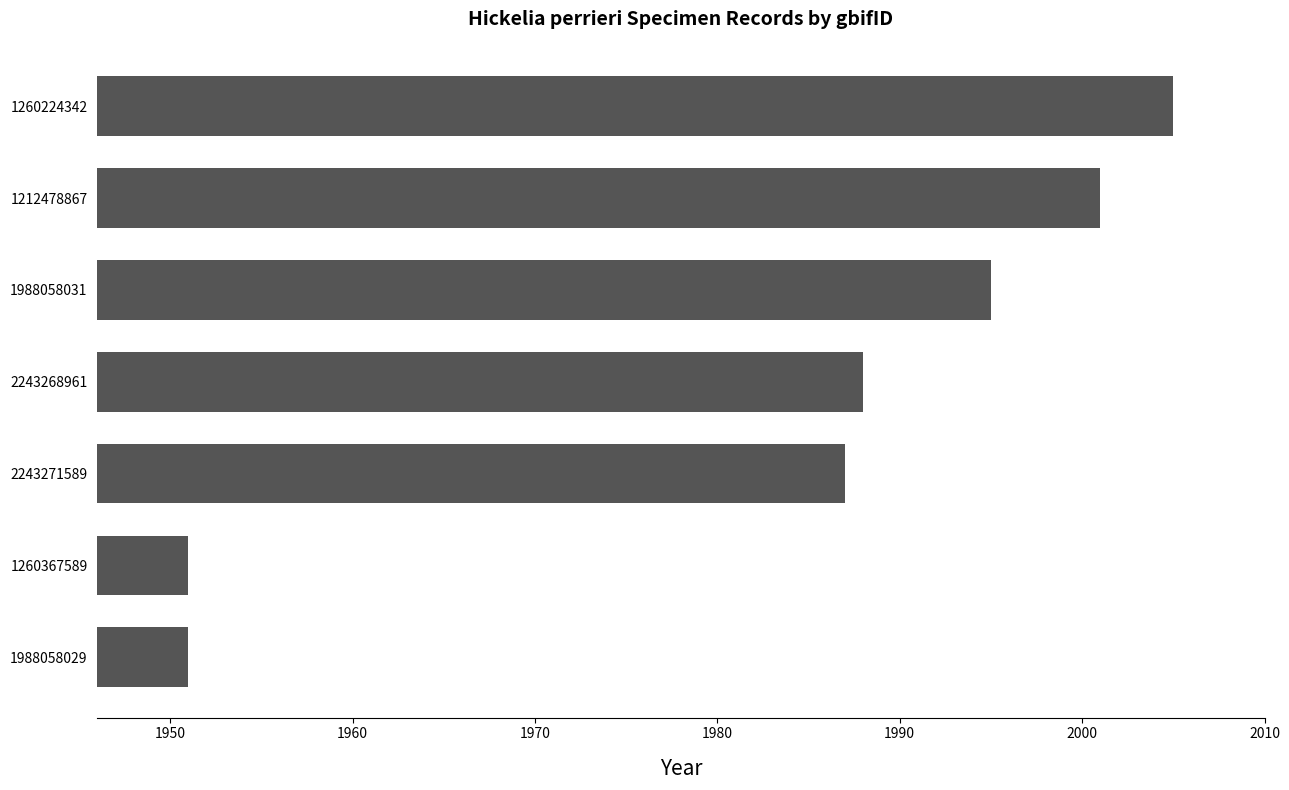

What is the difference between the values at 2243268961 and 1260224342?

17